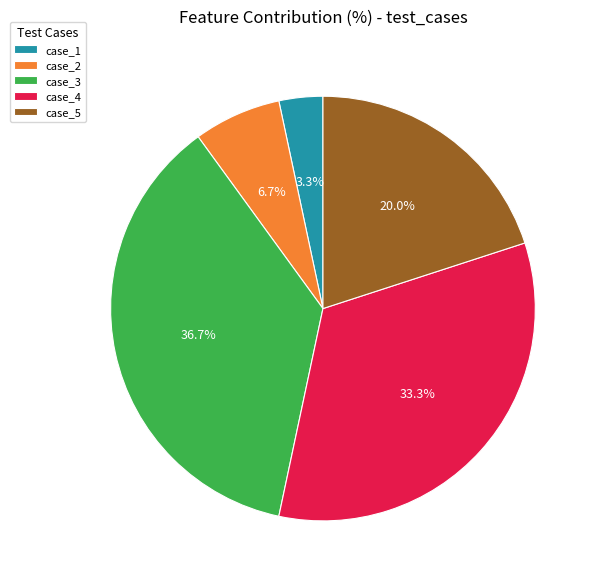

Rank the categories by value from lowest to highest.

case_1, case_2, case_5, case_4, case_3